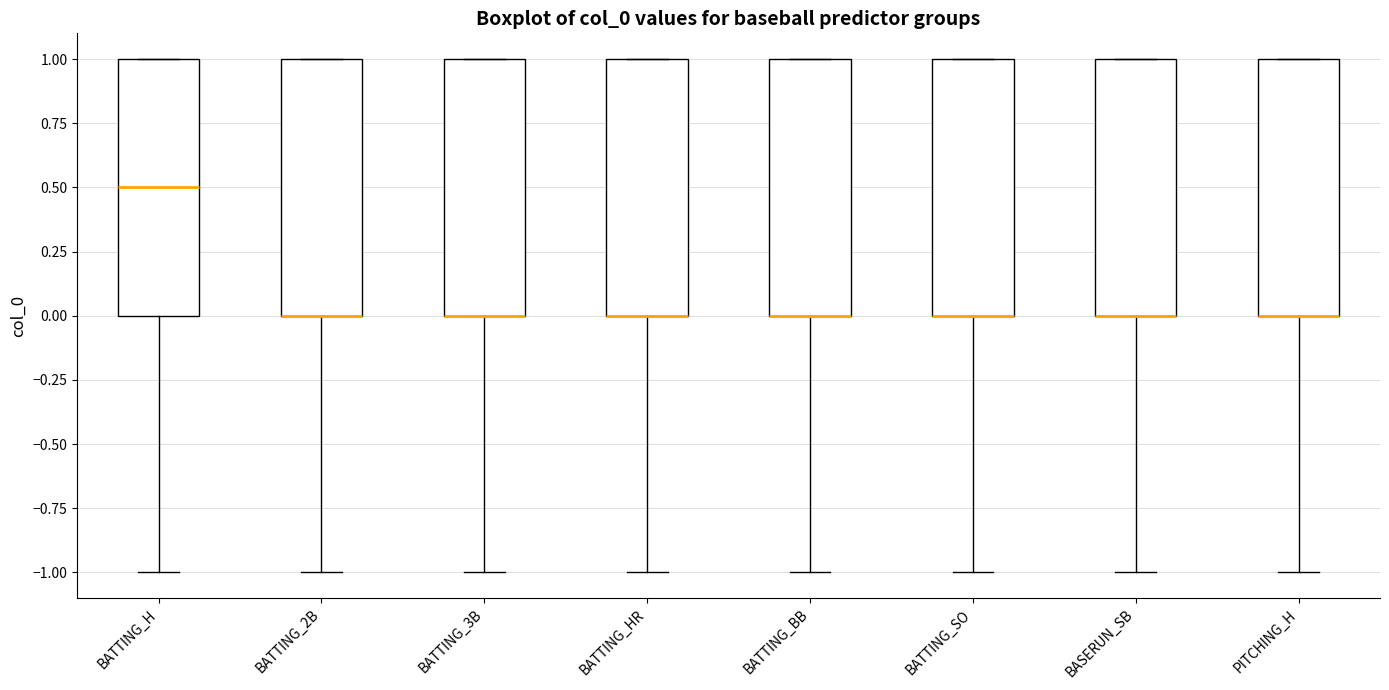

Where is the lower edge of the box for PITCHING_H on the y-axis? The values are not printed on the chart, so give them approximately, as read against the axis.

0.0